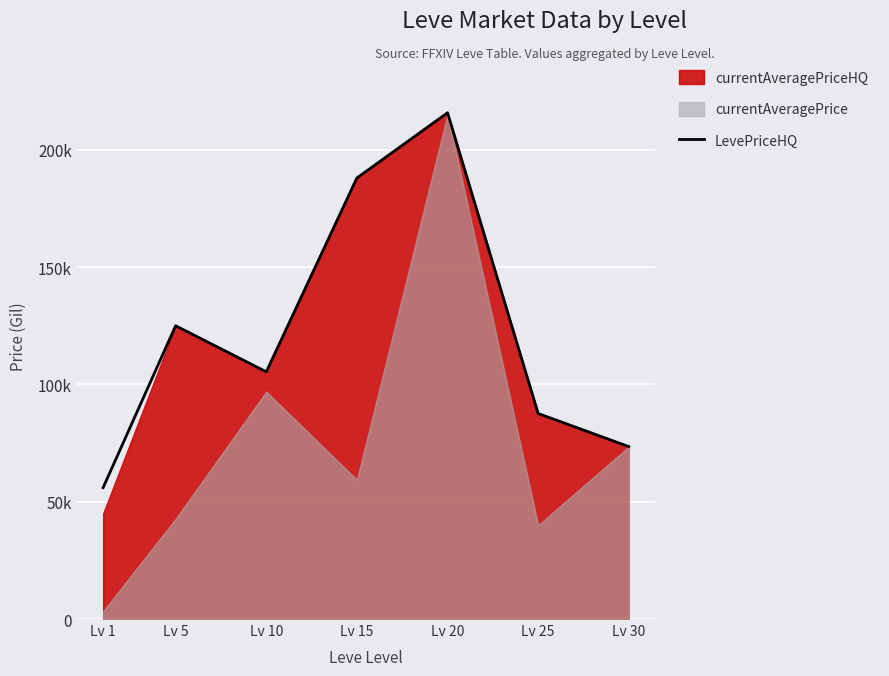

Reading left to right, list all the values displayed in this chart.

Lv 1=56000.0	Lv 5=125000.0	Lv 10=105377.5	Lv 15=188000.0	Lv 20=215789.0	Lv 25=87599.2	Lv 30=73500.0